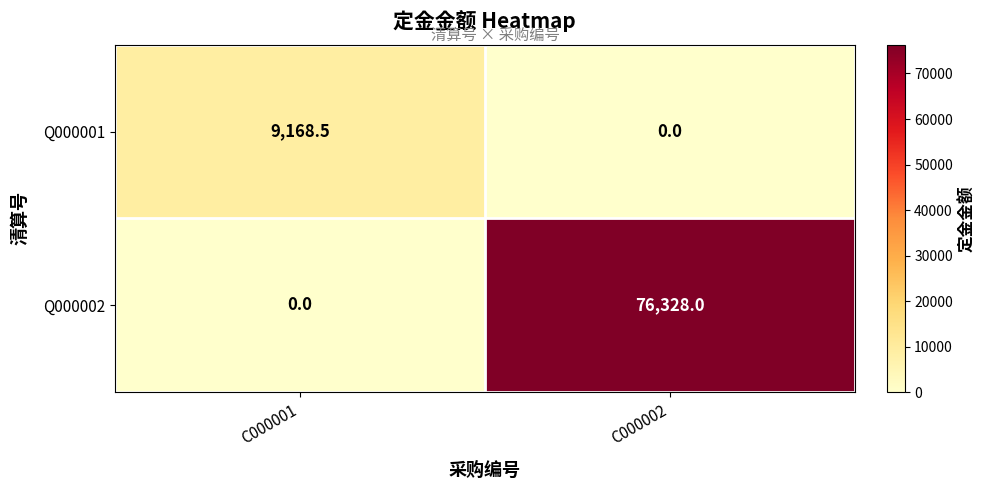

True or false: Q000002 has a value of -27211.5 at C000001.

False